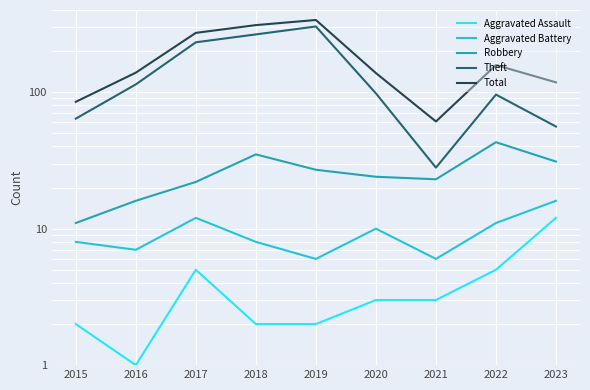

The Aggravated Assault series shows 3 at 2019. True or false?

False